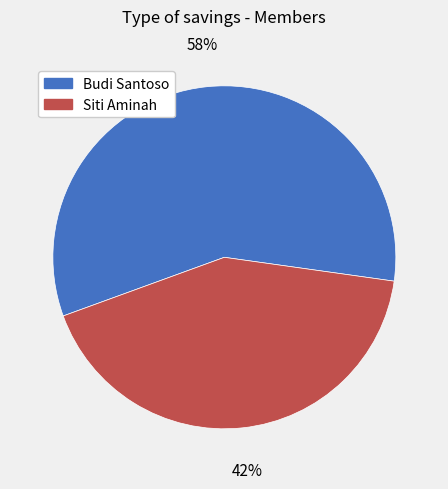

Which category has the biggest portion of the pie?

Budi Santoso